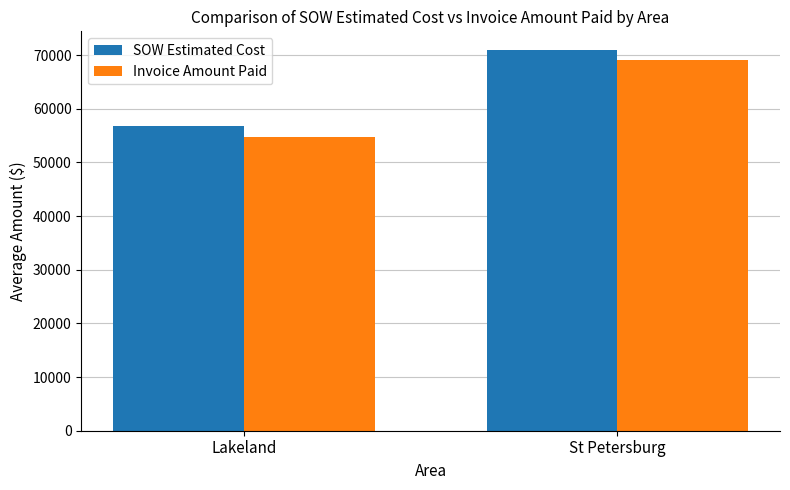

At which category is the sum across all series the highest?

St Petersburg